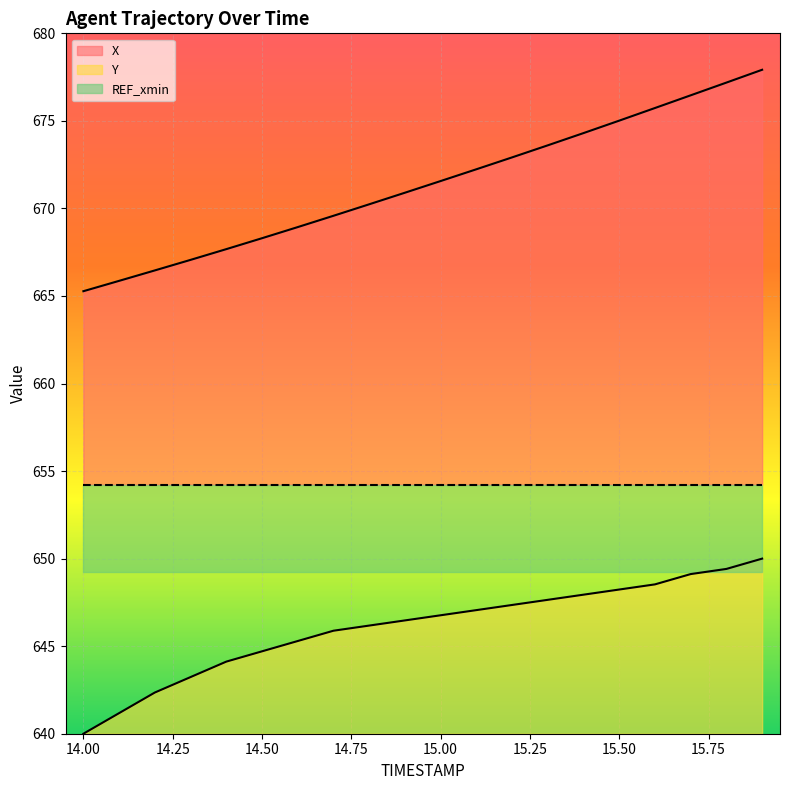

Is it true that Y equals 883.0 at 14.4?

False